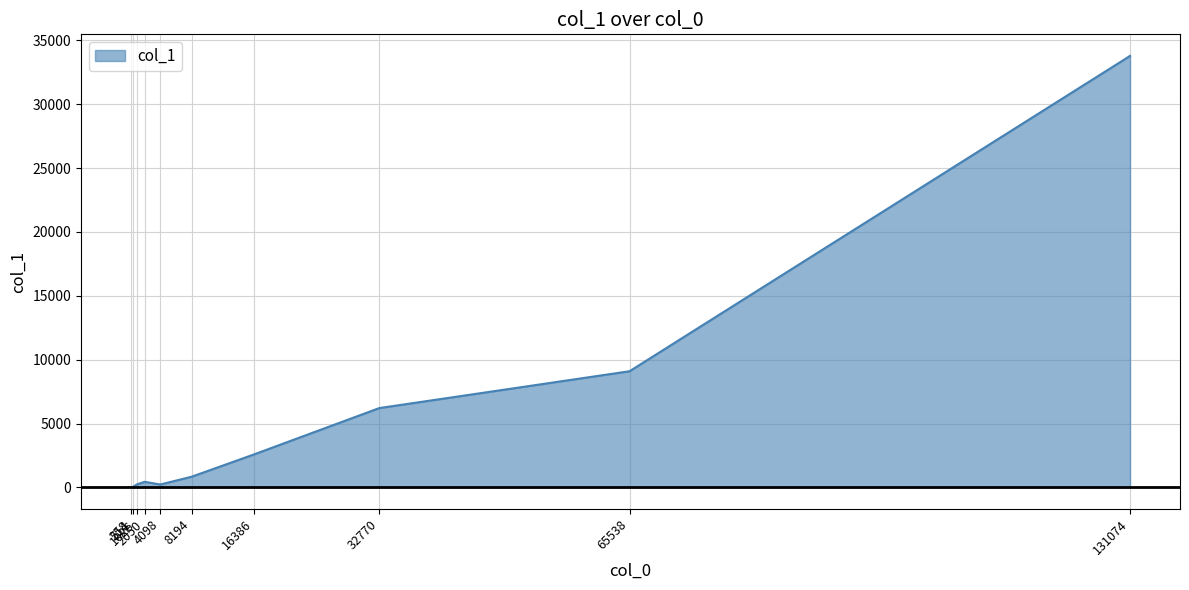

Count the number of categories in the chart.

10